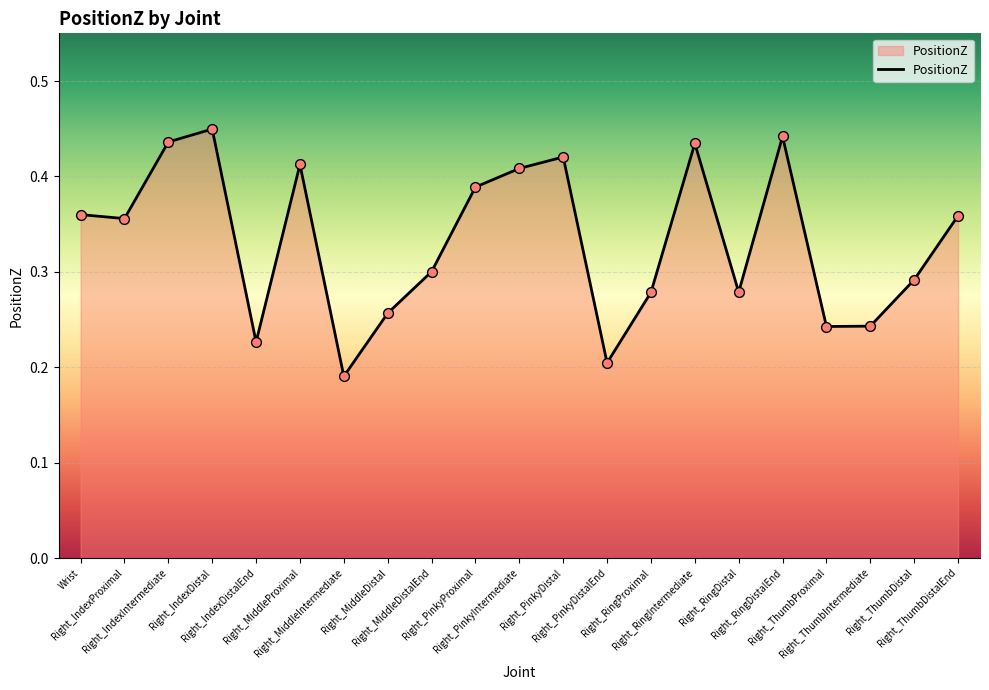

Between Right_ThumbDistalEnd and Right_ThumbDistal, which is larger?

Right_ThumbDistalEnd